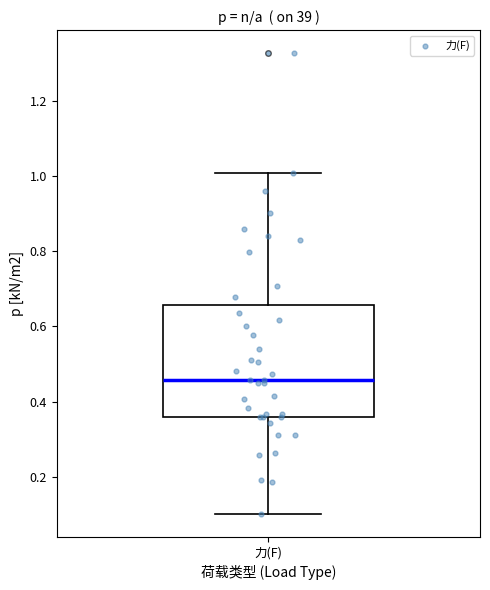

Read this box plot against the y-axis: the position of the median line, the range covered by the box, and the ends of both whiskers. The values are not printed on the chart, so give them approximately, as read against the axis.

median 0.46, box 0.36 to 0.66, whiskers 0.10 to 1.00